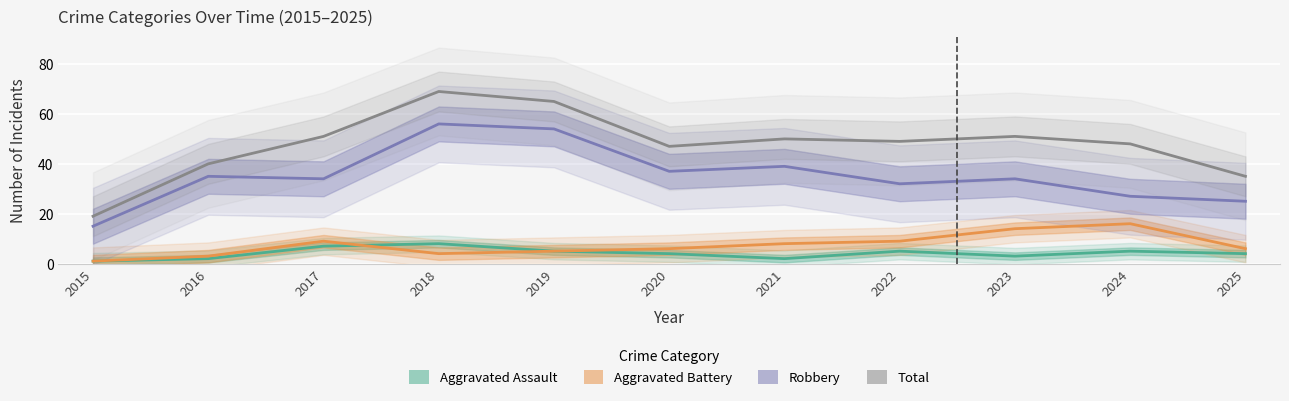

Read the Robbery value at 2017.

34